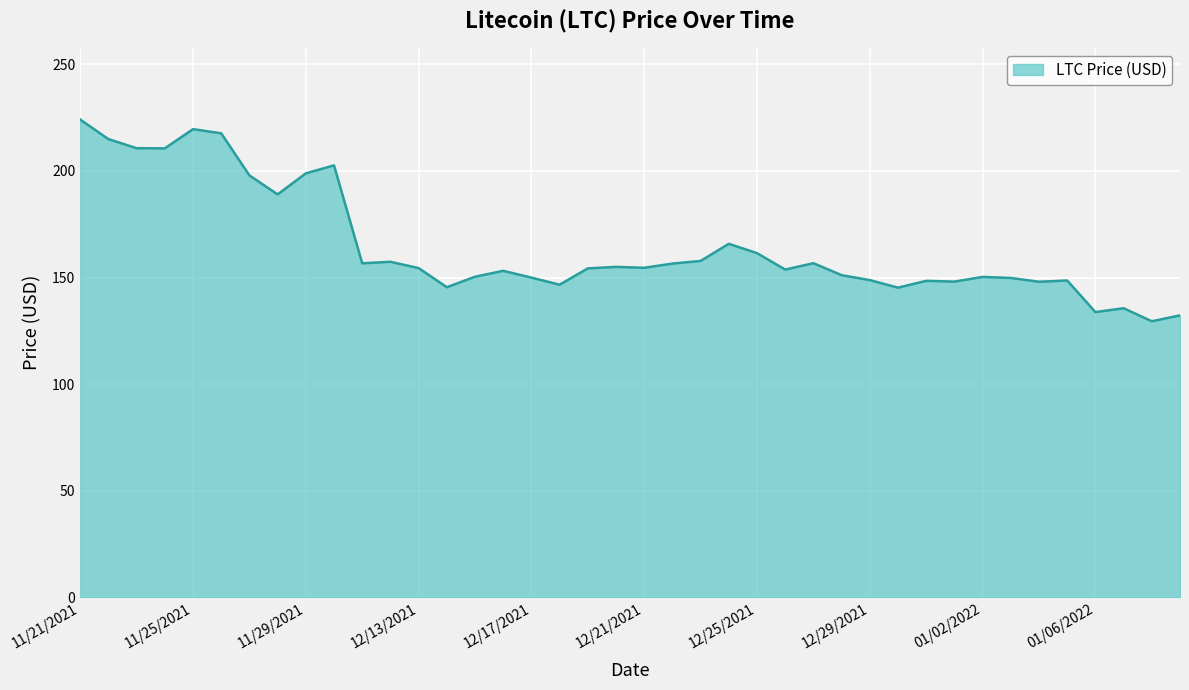

Does the chart display data point markers on the line(s)?

No